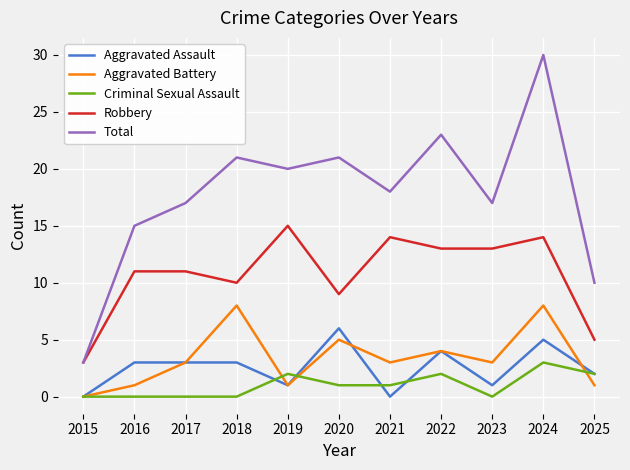

How many lines are shown in the chart?

5